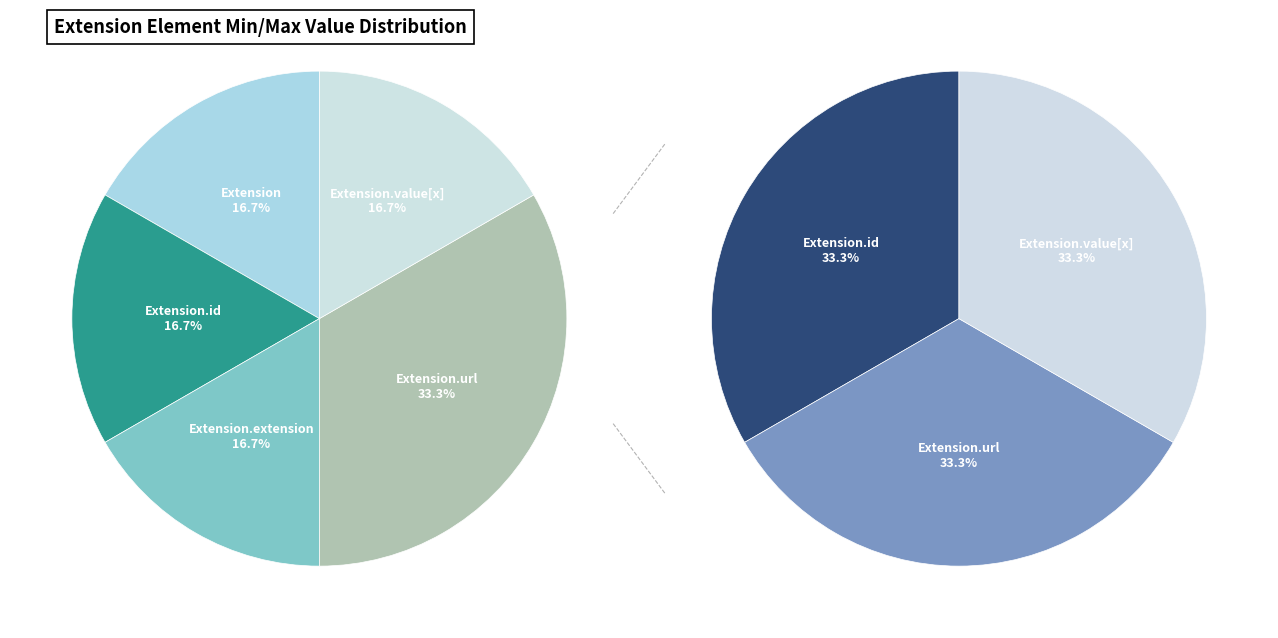

To the nearest percent, what is the average slice percentage?

20%